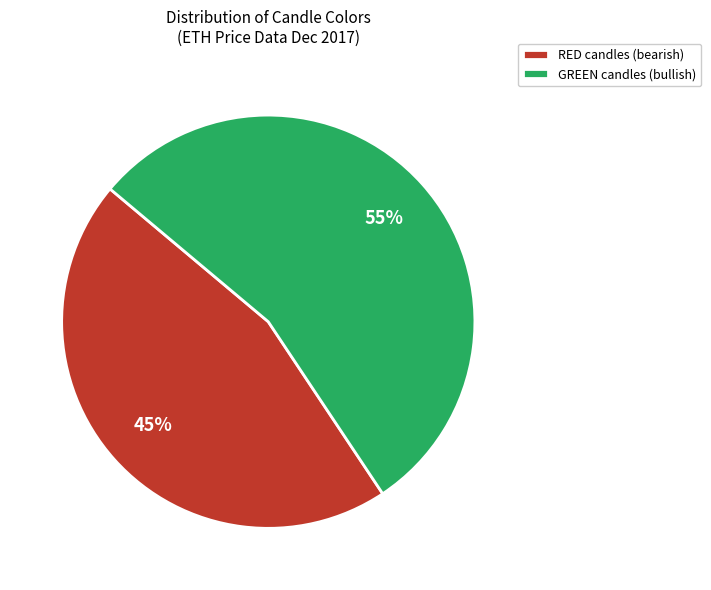

The RED slice represents 53% of the pie. True or false?

False